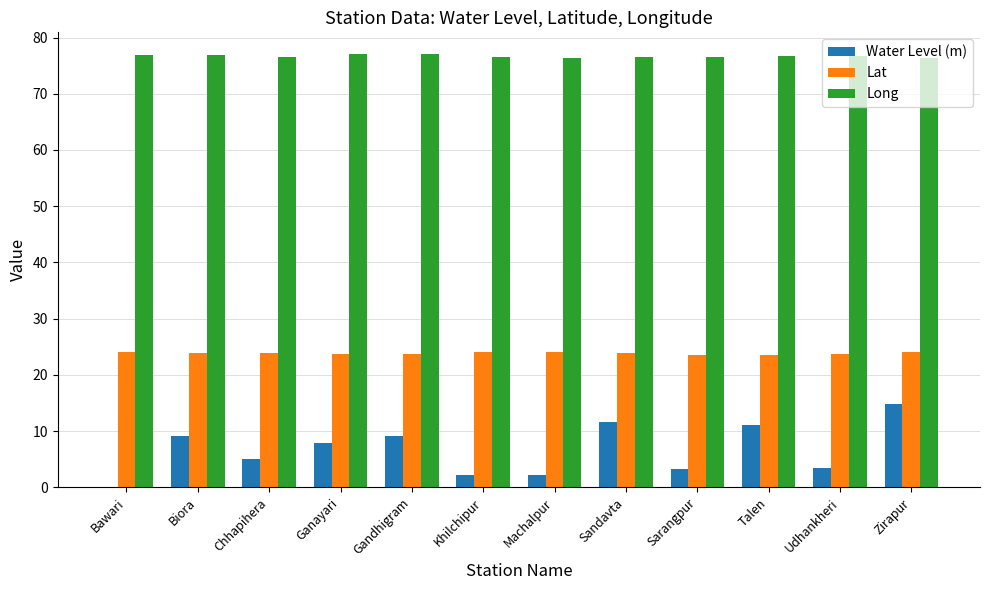

What is the maximum value shown in the chart?

77.1